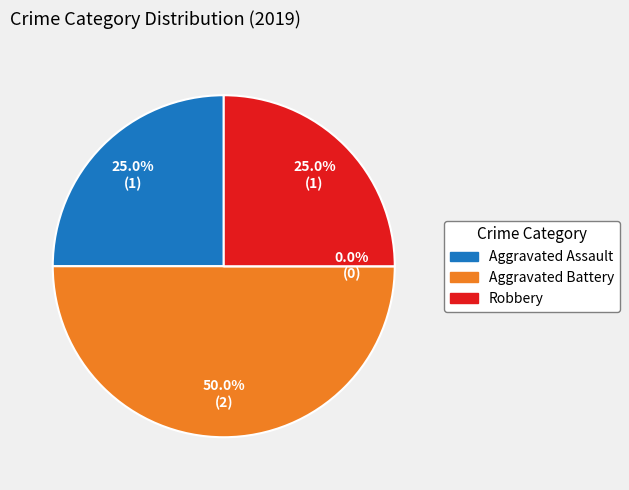

How many slices are in this pie chart?

4